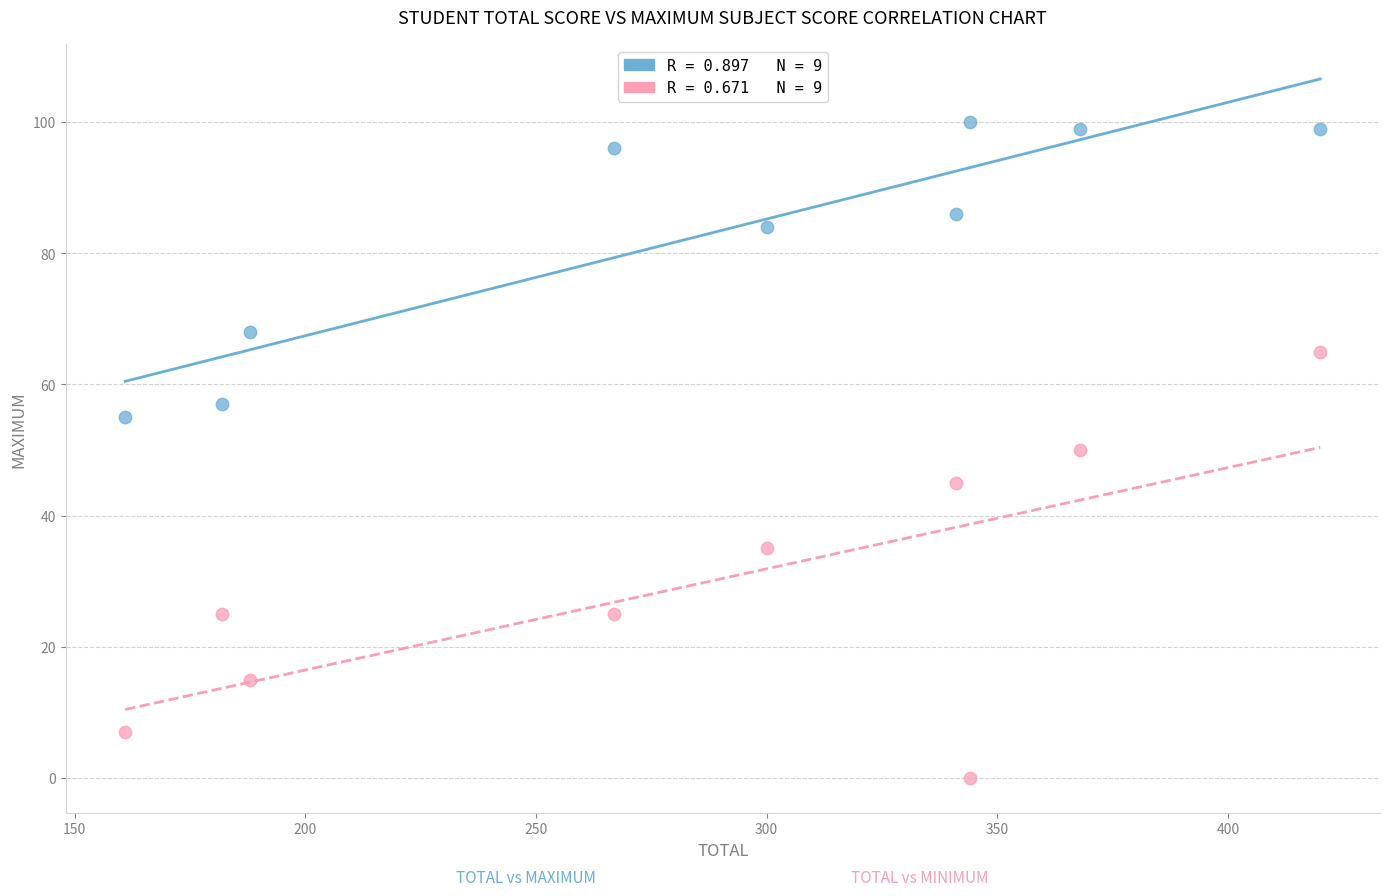

Across all data points, what is the range of Y values (max minus min)?

100